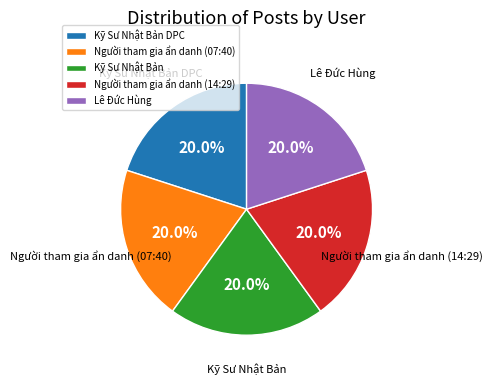

What is the ratio of the value at Lê Đức Hùng to the value at Người tham gia ẩn danh (14:29)?

1.0